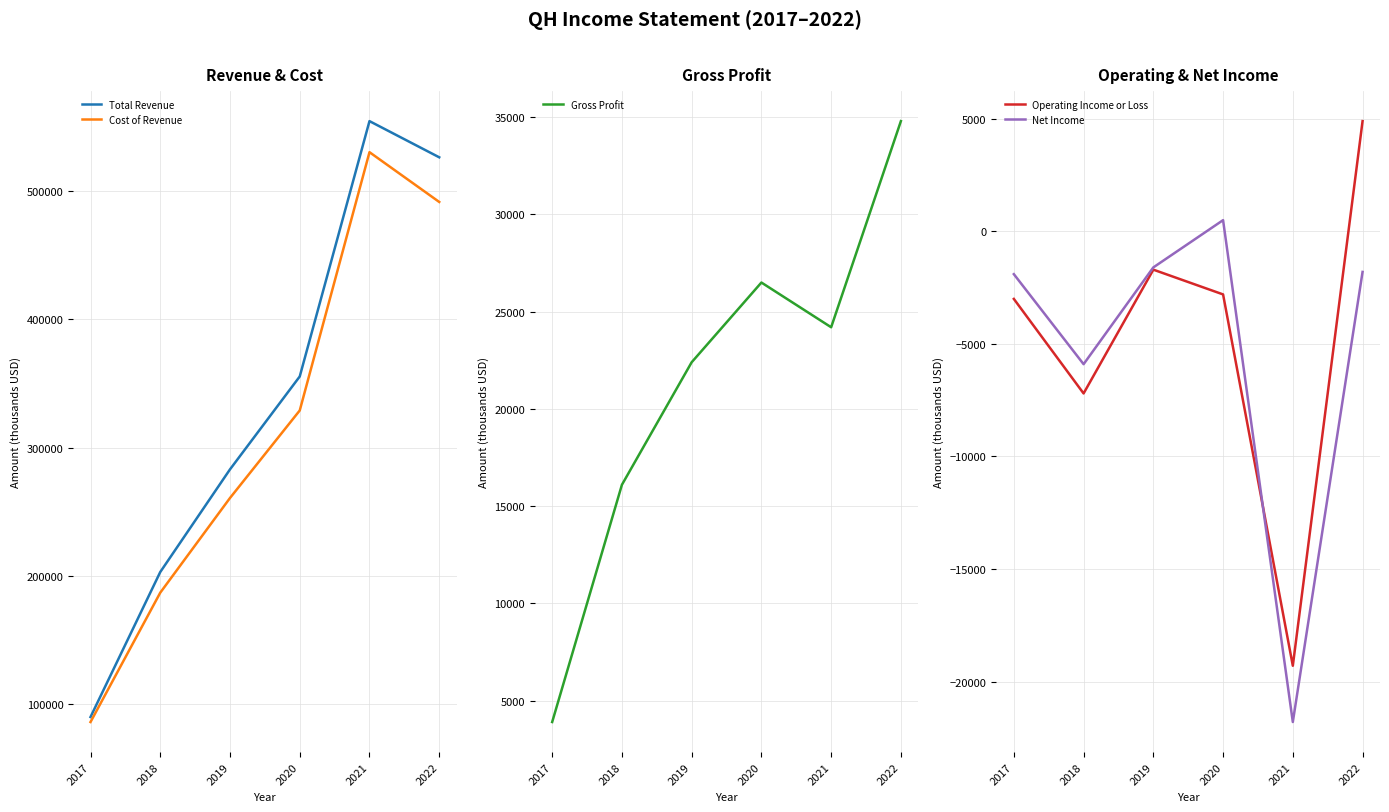

Reading left to right, transcribe all the data shown in this chart.

Total Revenue: 90200	203200	283200	355600	554600	526400
Cost of Revenue: 86300	187100	260900	329100	530400	491600
Gross Profit: 3900	16100	22400	26500	24200	34800
Operating Income or Loss: -3000	-7200	-1700	-2800	-19300	4900
Net Income: -1900	-5900	-1600	500	-21800	-1800